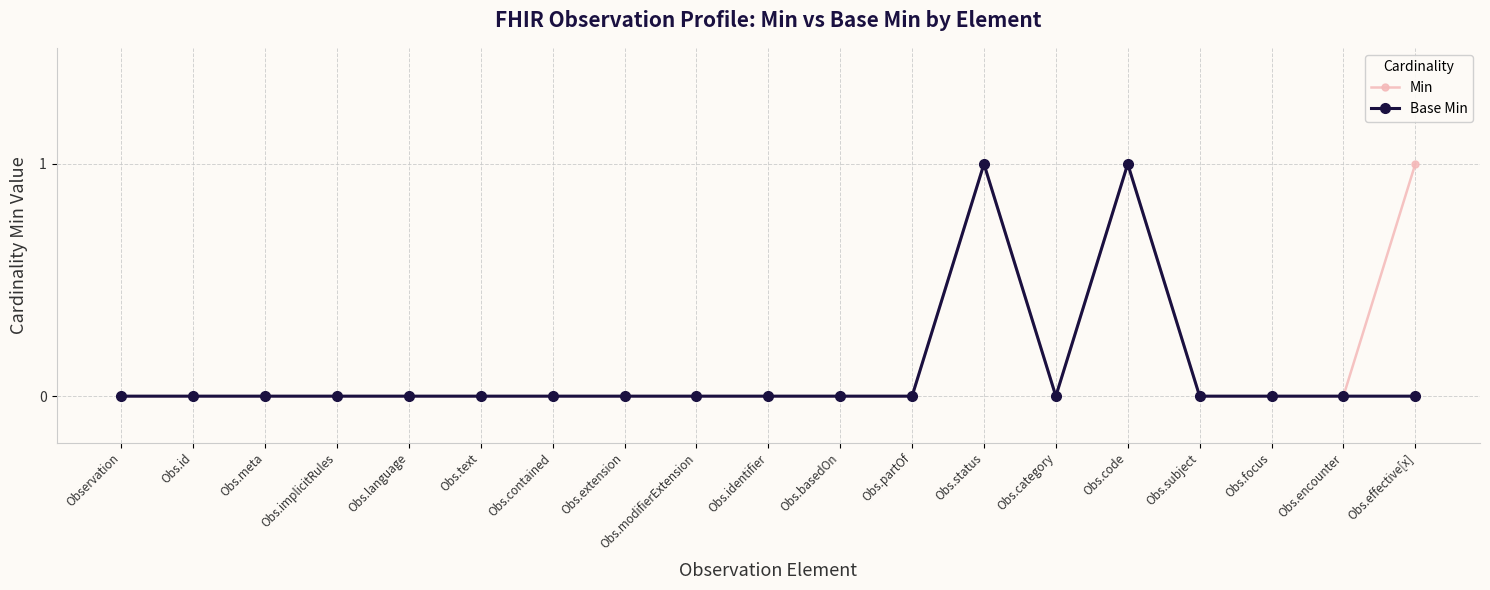

Rank the series by their average value, from lowest to highest.

Base Min, Min